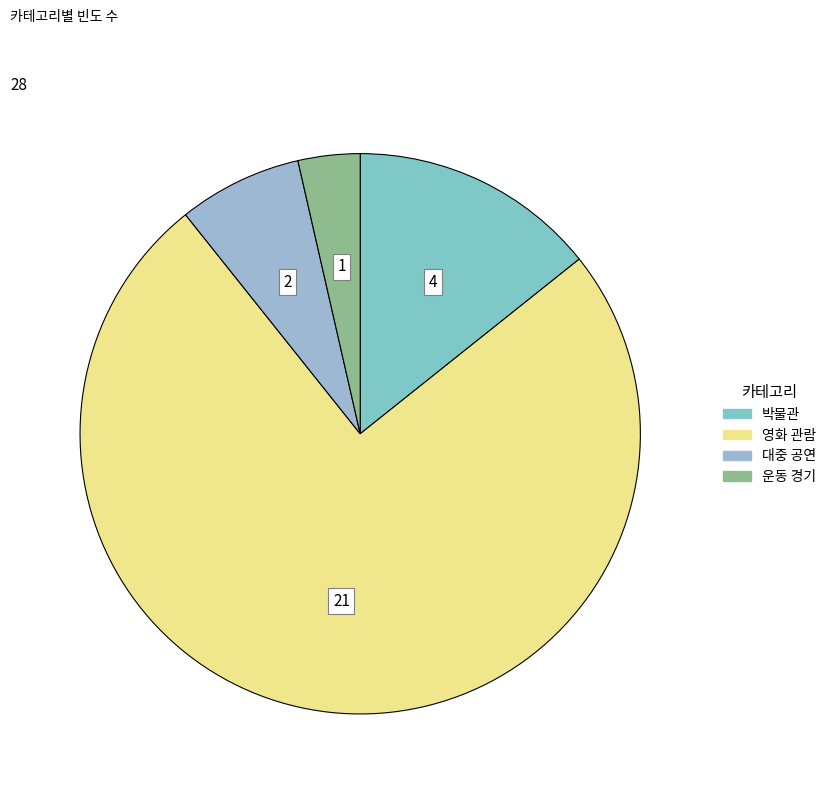

Rank the categories by value from lowest to highest.

운동 경기, 대중 공연, 박물관, 영화 관람